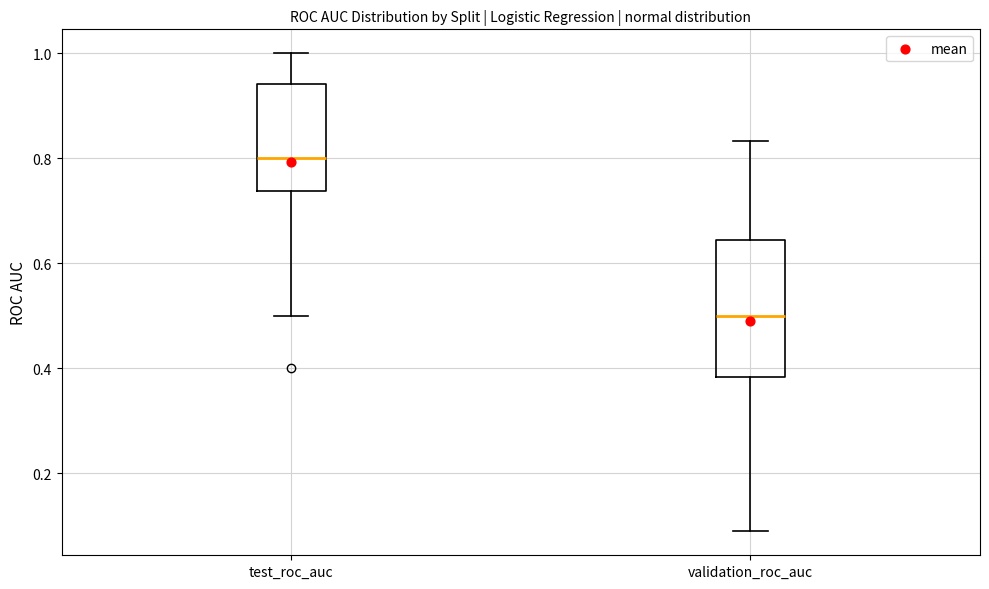

Reading left to right, read every box against the y-axis: the position of its median line, the range the box covers, and the ends of its whiskers. The values are not printed on the chart, so give them approximately, as read against the axis.

test_roc_auc: median 0.80, box 0.74 to 0.94, whiskers 0.50 to 1.00
validation_roc_auc: median 0.50, box 0.38 to 0.64, whiskers 0.08 to 0.84